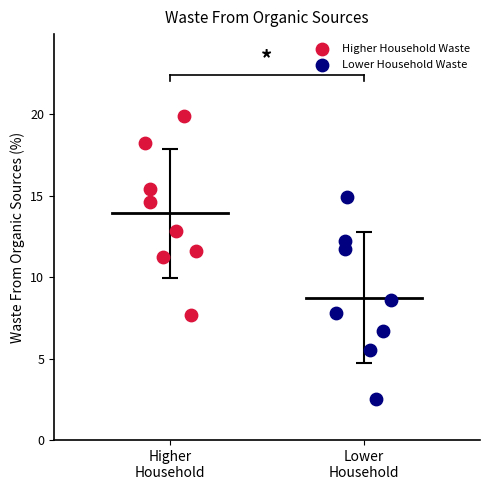

Which series contains the highest Y value?

Higher Household Waste